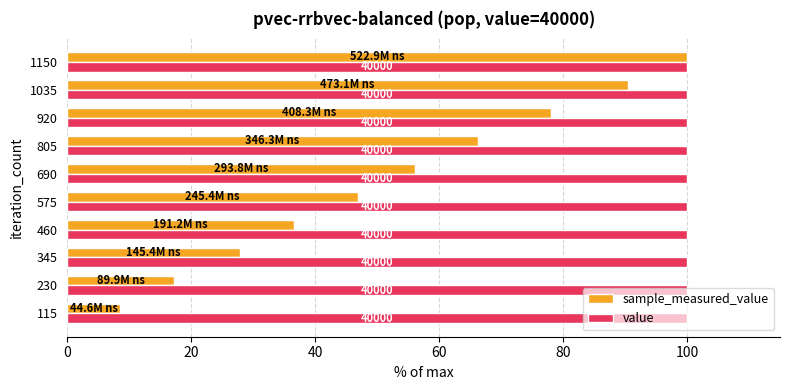

What are all the series names shown in the legend?

sample_measured_value, value